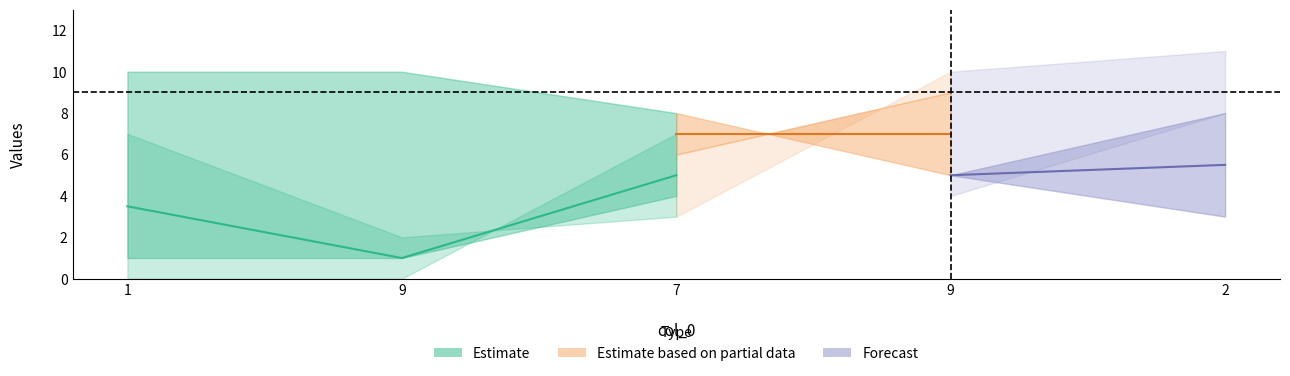

Between 7 and 9, which is larger?

7